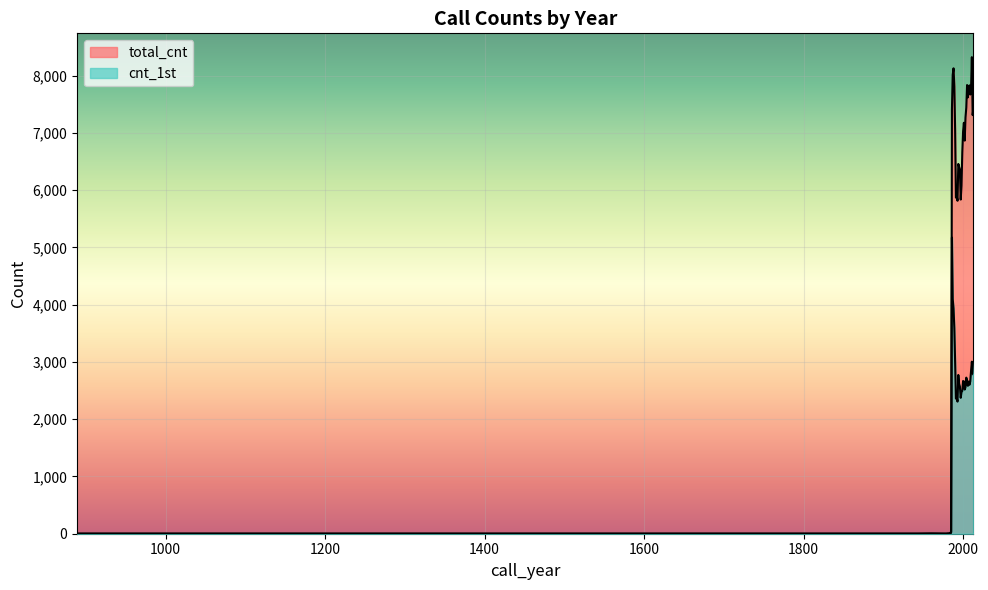

What is the average value of the cnt_1st series?

1997